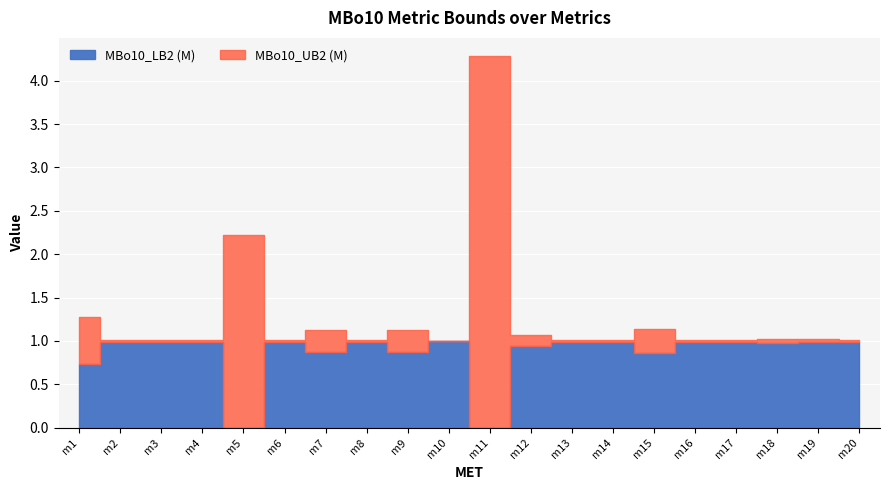

Reading left to right, what are all the values shown in this chart?

MBo10_LB2 (M): m1=0.7	m2=1.0	m3=1.0	m4=1.0	m5=0.0	m6=1.0	m7=0.9	m8=1.0	m9=0.9	m10=1.0	m11=0.0	m12=0.9	m13=1.0	m14=1.0	m15=0.9	m16=1.0	m17=1.0	m18=1.0	m19=1.0	m20=1.0
MBo10_UB2 (M): m1=1.3	m2=1.0	m3=1.0	m4=1.0	m5=2.2	m6=1.0	m7=1.1	m8=1.0	m9=1.1	m10=1.0	m11=4.3	m12=1.1	m13=1.0	m14=1.0	m15=1.1	m16=1.0	m17=1.0	m18=1.0	m19=1.0	m20=1.0